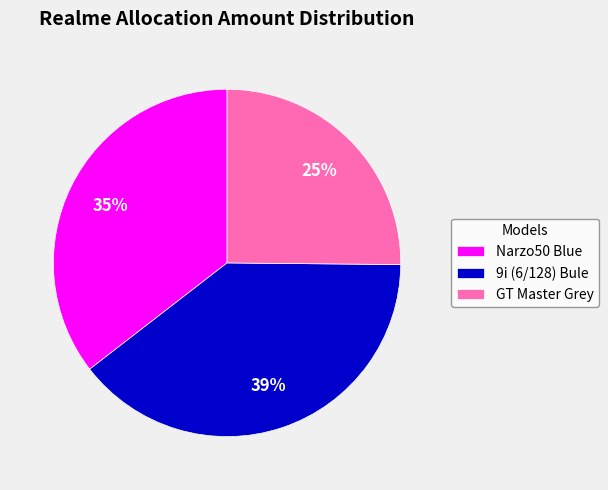

To the nearest percent, what percentage of the pie is Narzo50 Blue?

35%